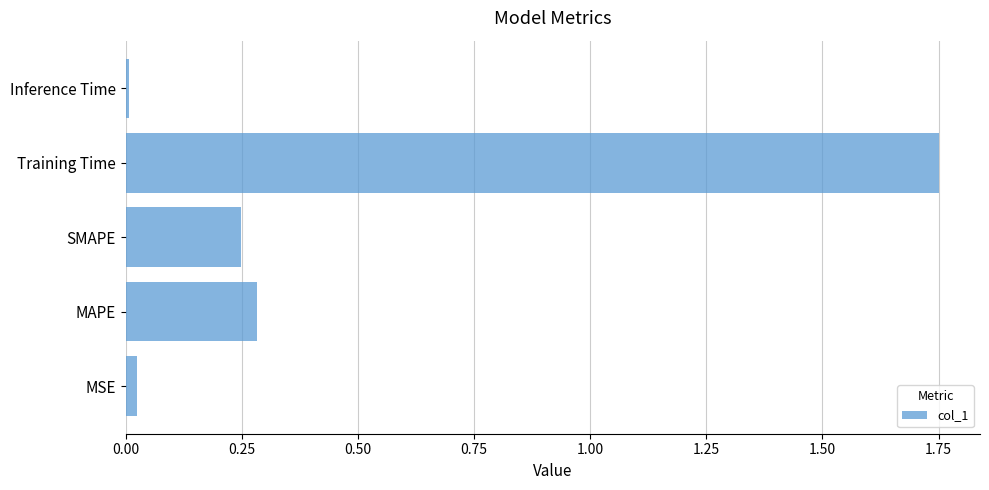

Which label corresponds to the largest value in the chart?

Training Time